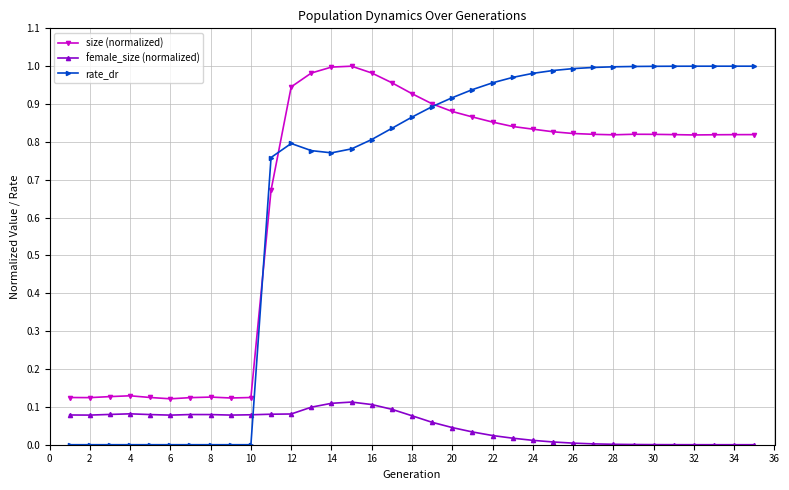

Which series has the largest range (max minus min)?

rate_dr